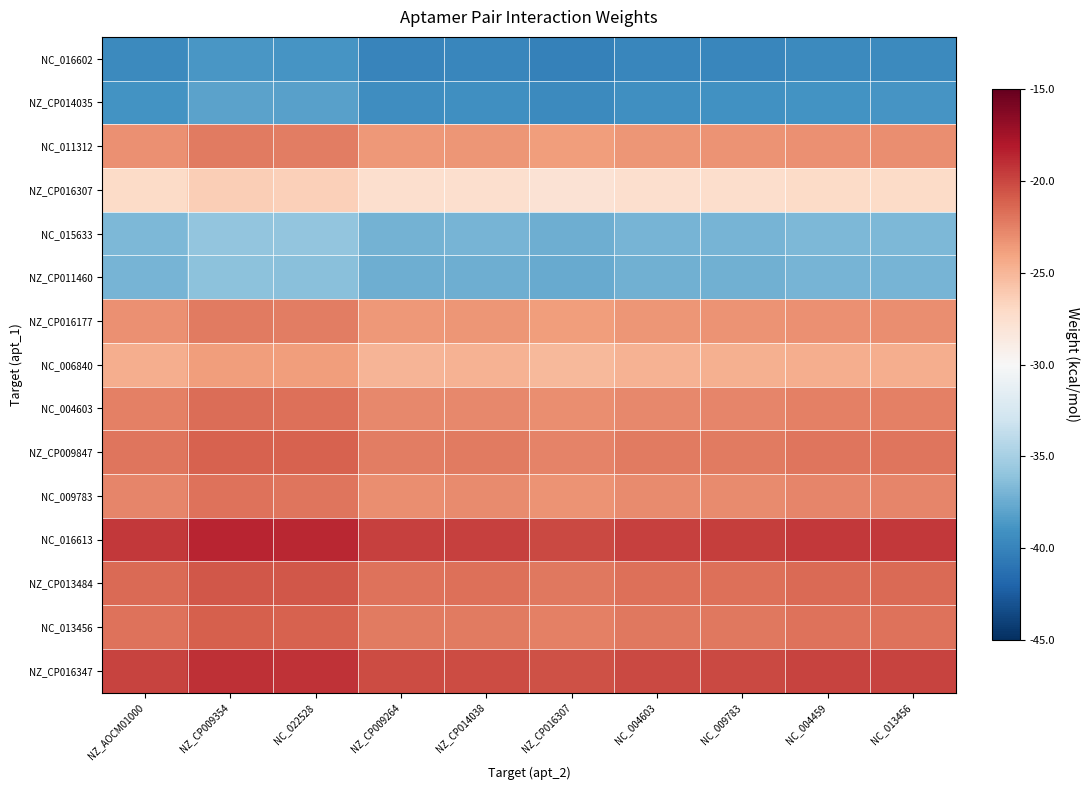

Which has a higher value, NZ_CP016307 or NZ_AOCM01000?

NZ_AOCM01000